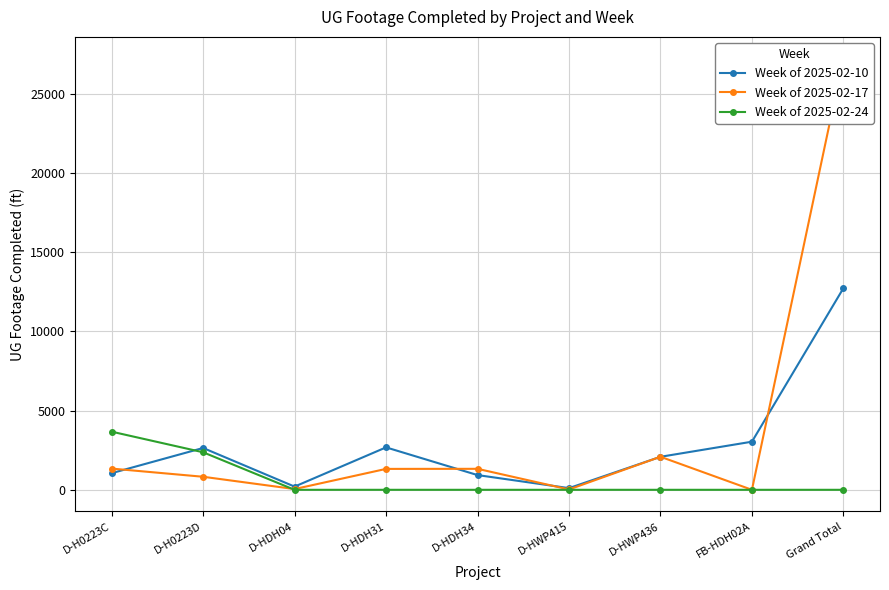

What is the value of the Week of 2025-02-10 point at the 7th from the left?

2082